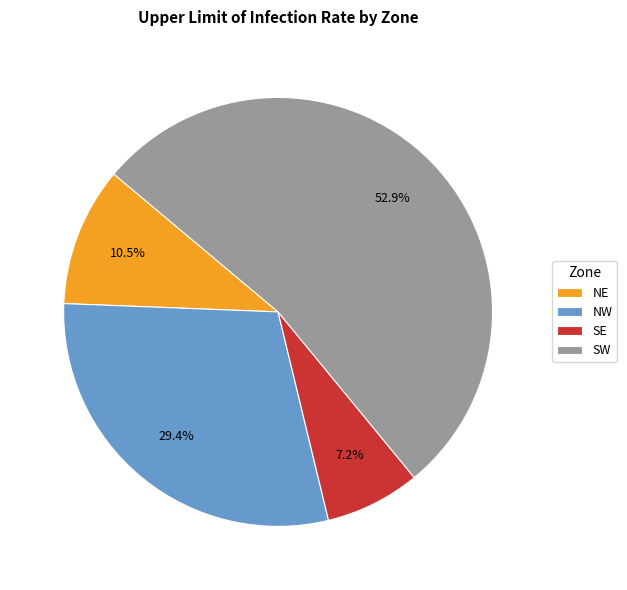

Rank the categories by value from lowest to highest.

SE, NE, NW, SW